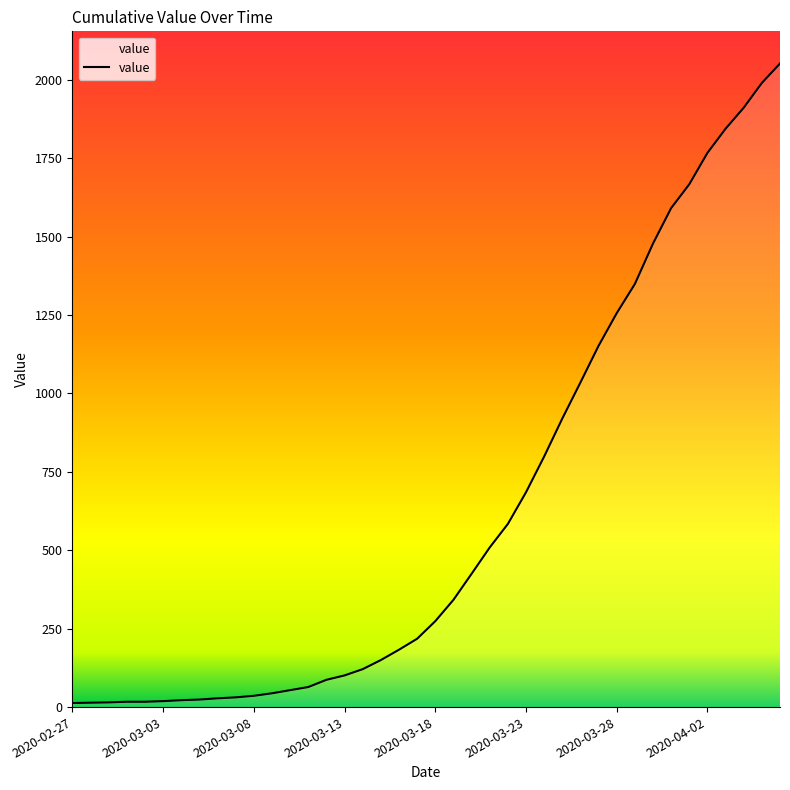

What is the greatest value displayed?

2052